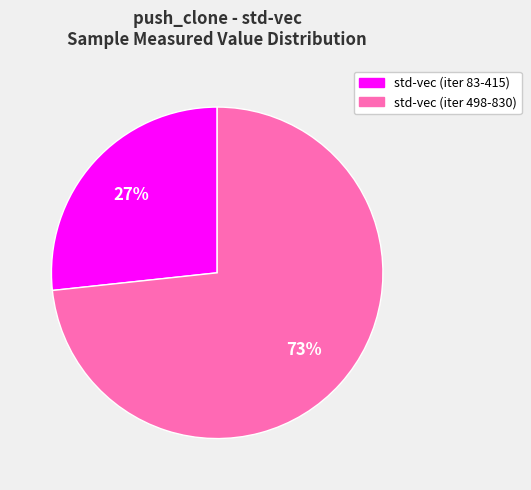

Is there a majority slice in this chart?

Yes